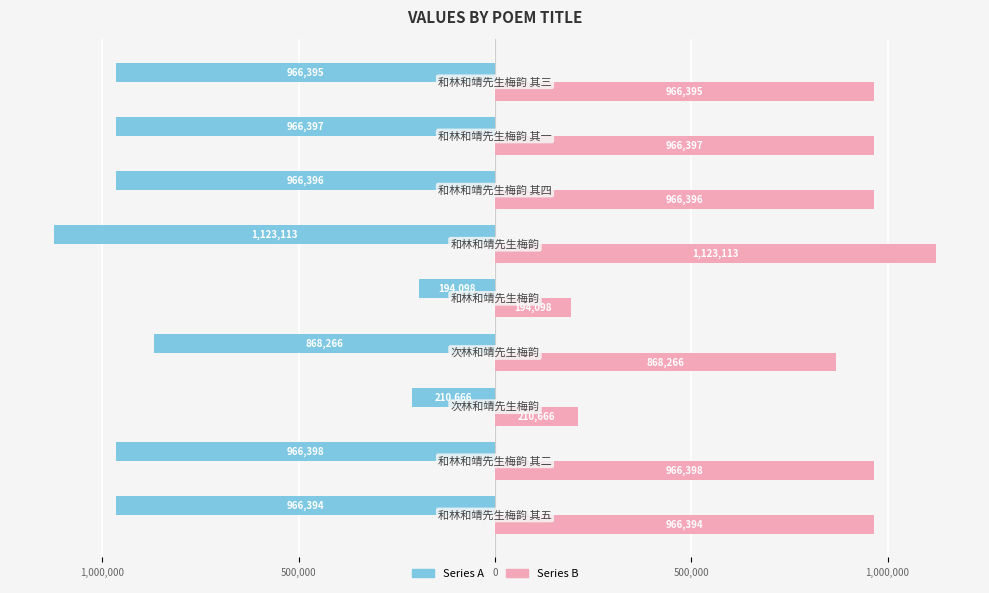

What are all the series names shown in the legend?

Series A, Series B